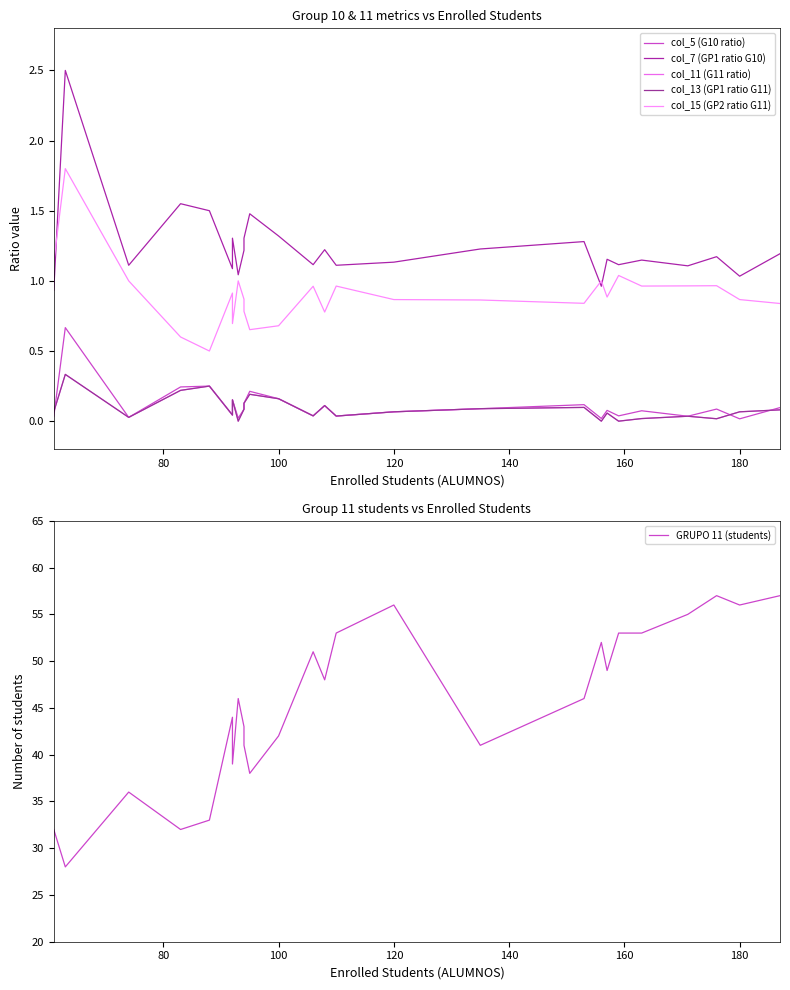

In col_15 (GP2 ratio G11), how many points are lower than both neighbors (excluding endpoints)?

7